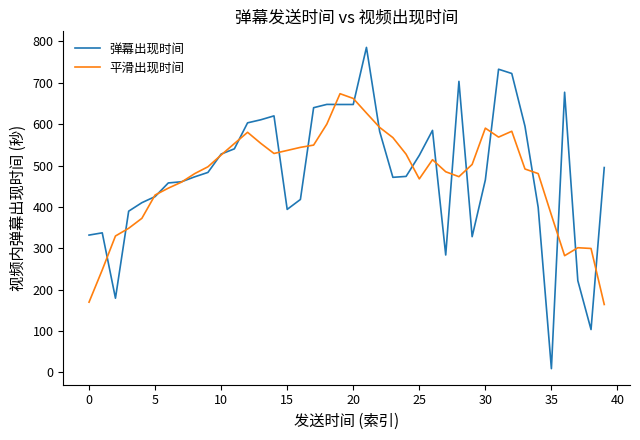

True or false: 平滑出现时间 has more than 2 points higher than both neighbors.

True